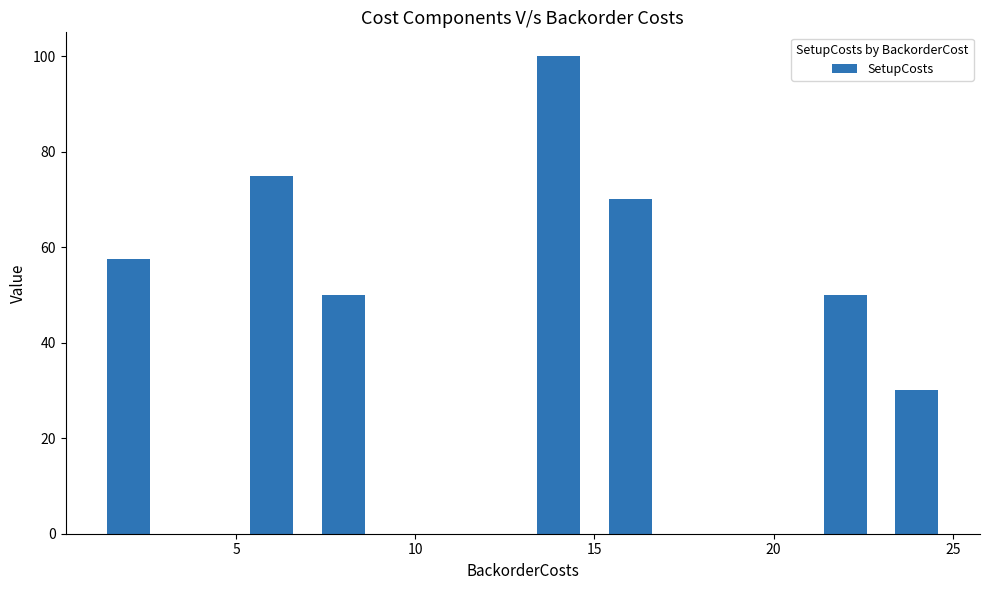

Does the chart contain stacked bars?

No